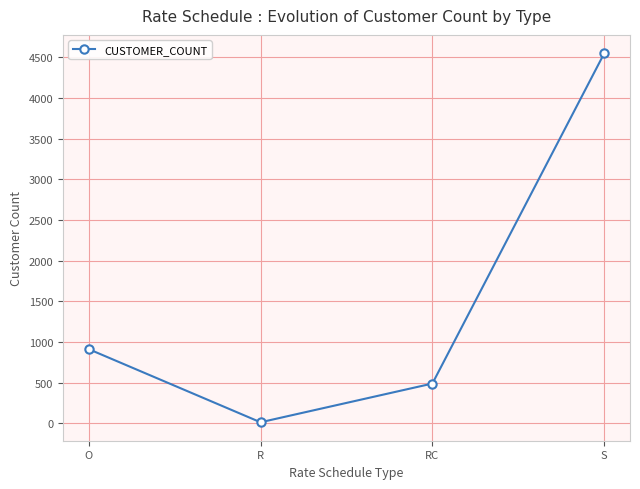

True or false: the data has more than 0 interior local peaks.

False